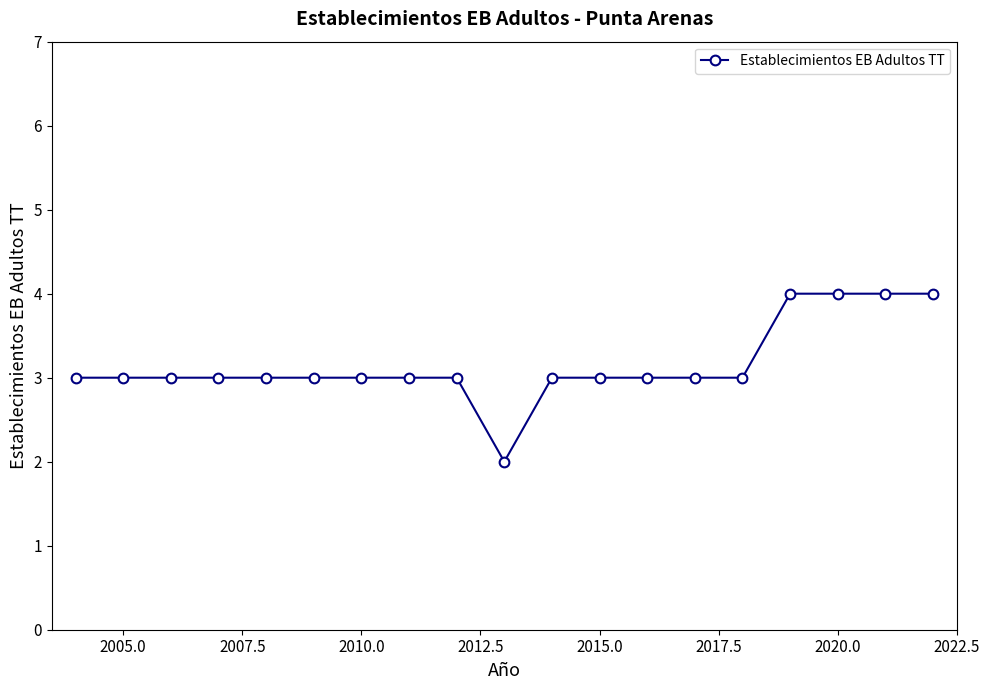

What is the average value?

3